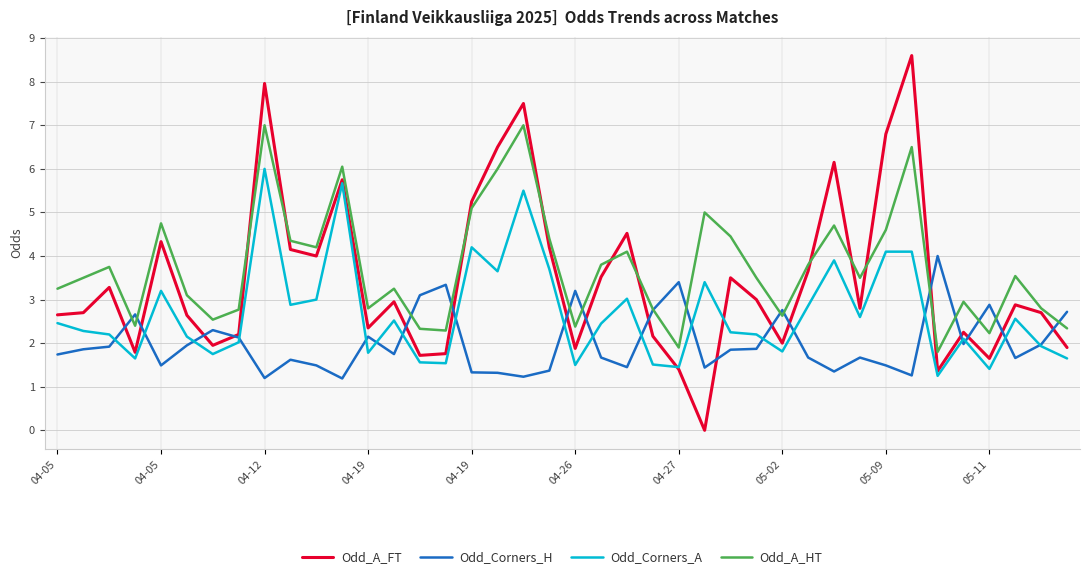

List the series in order of their peak value, highest first.

Odd_A_FT, Odd_A_HT, Odd_Corners_A, Odd_Corners_H